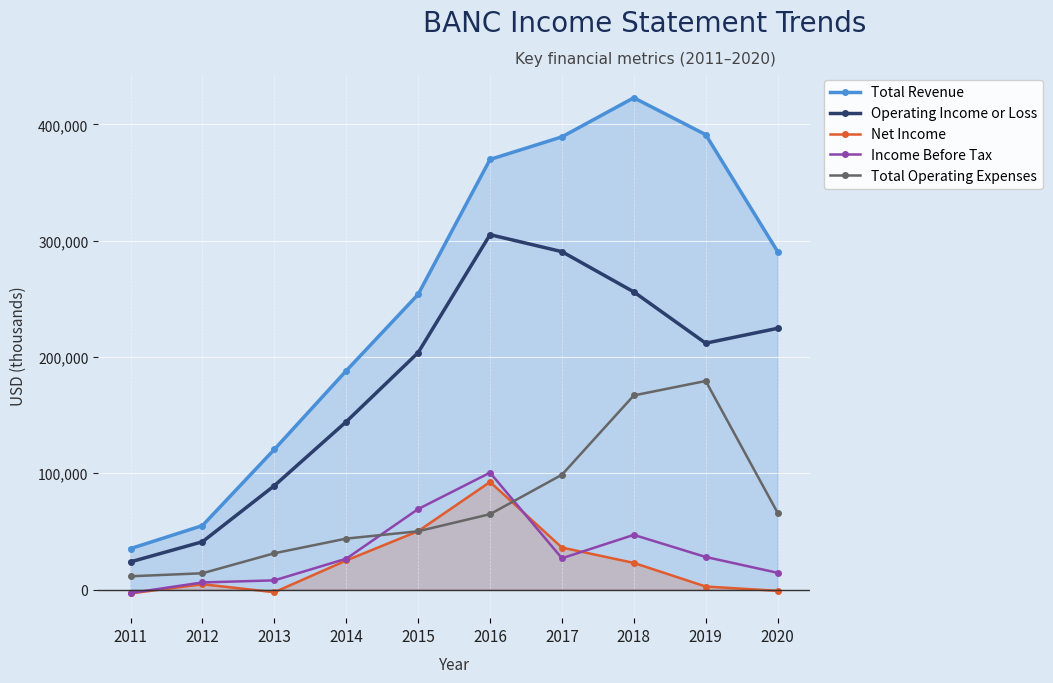

At how many categories does at least one series exceed 325370?

4